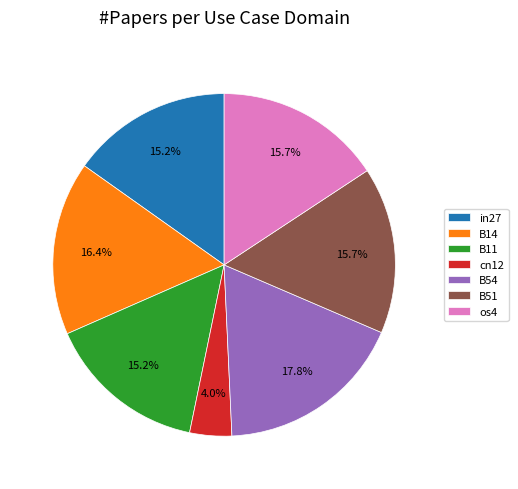

Do in27 and B14 together represent more than half of the pie?

No